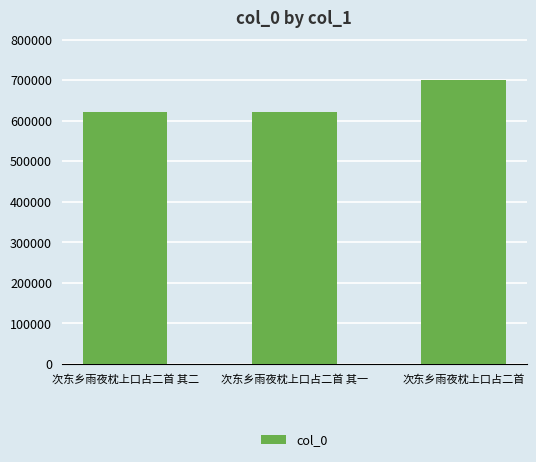

True or false: the data shows 352818 at 次东乡雨夜枕上口占二首.

False